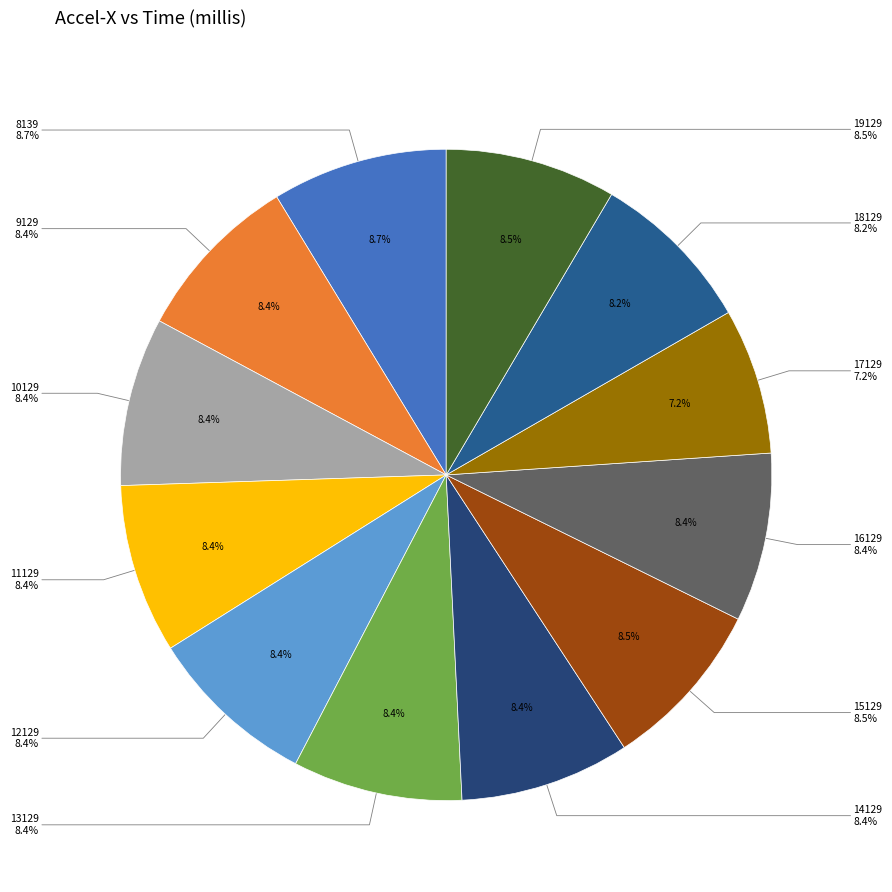

Which category has the biggest portion of the pie?

8139